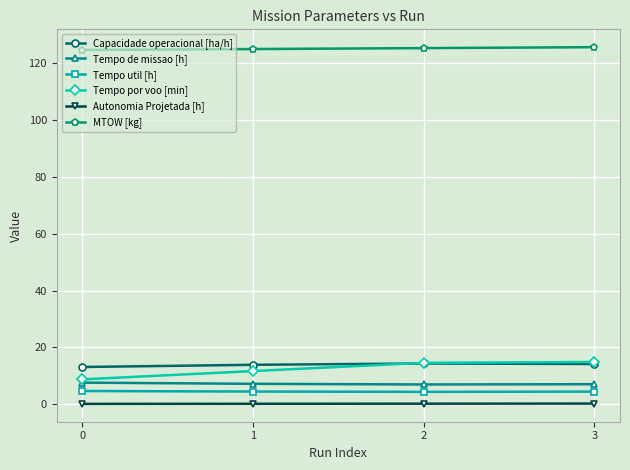

Is this an area chart (filled region under the line)?

No